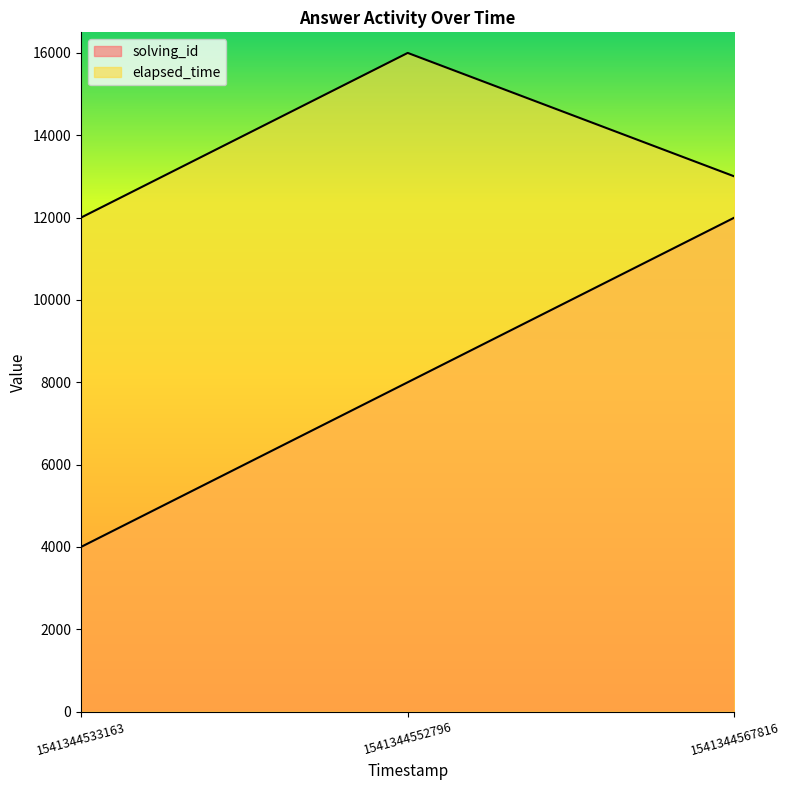

Is it true that elapsed_time equals 12000 at 1541344533163?

True